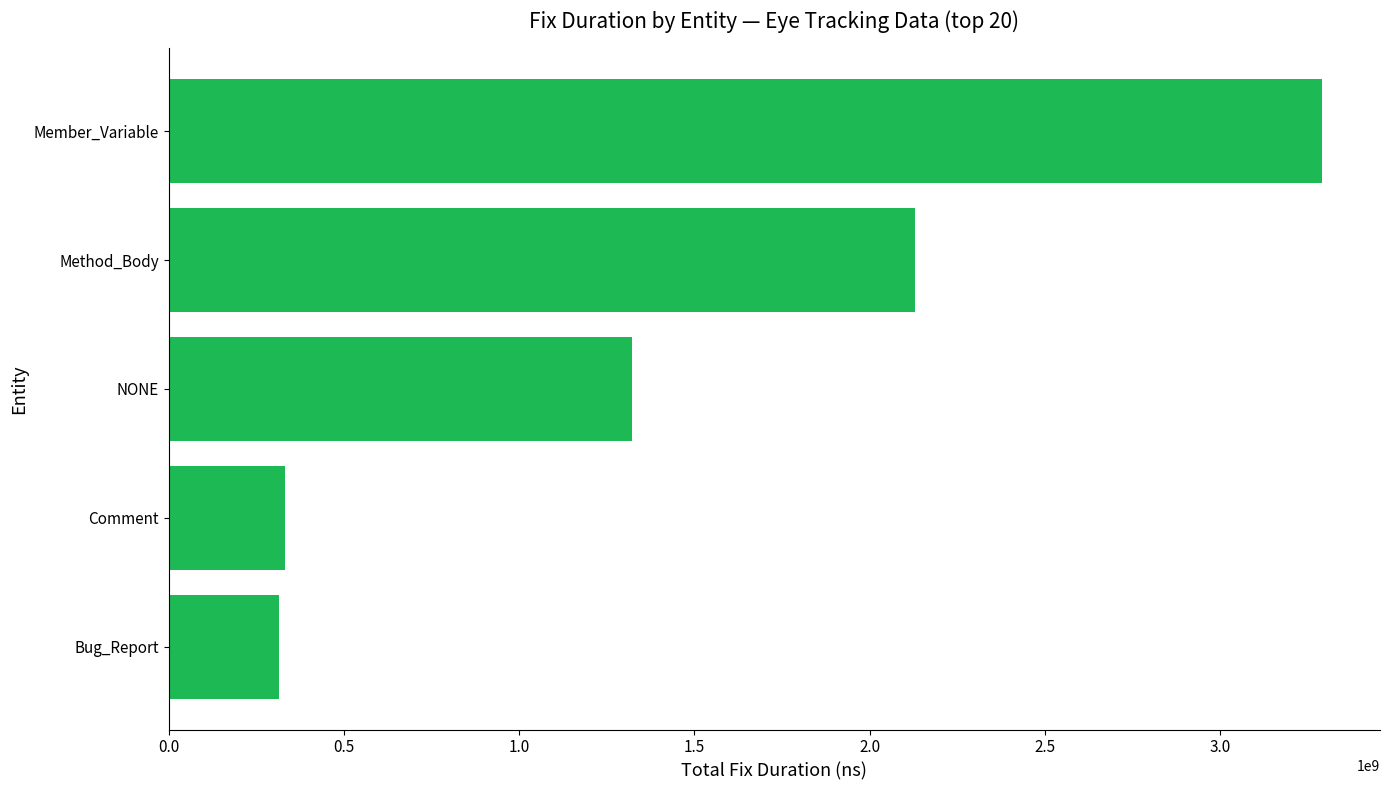

Where is the data nearest to the value 1803572300?

Method_Body